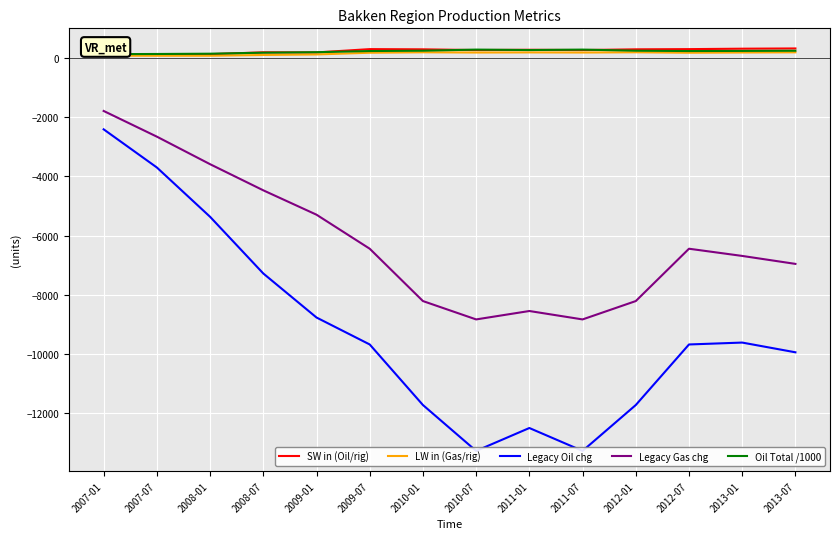

What is the smallest value displayed?

-13277.2